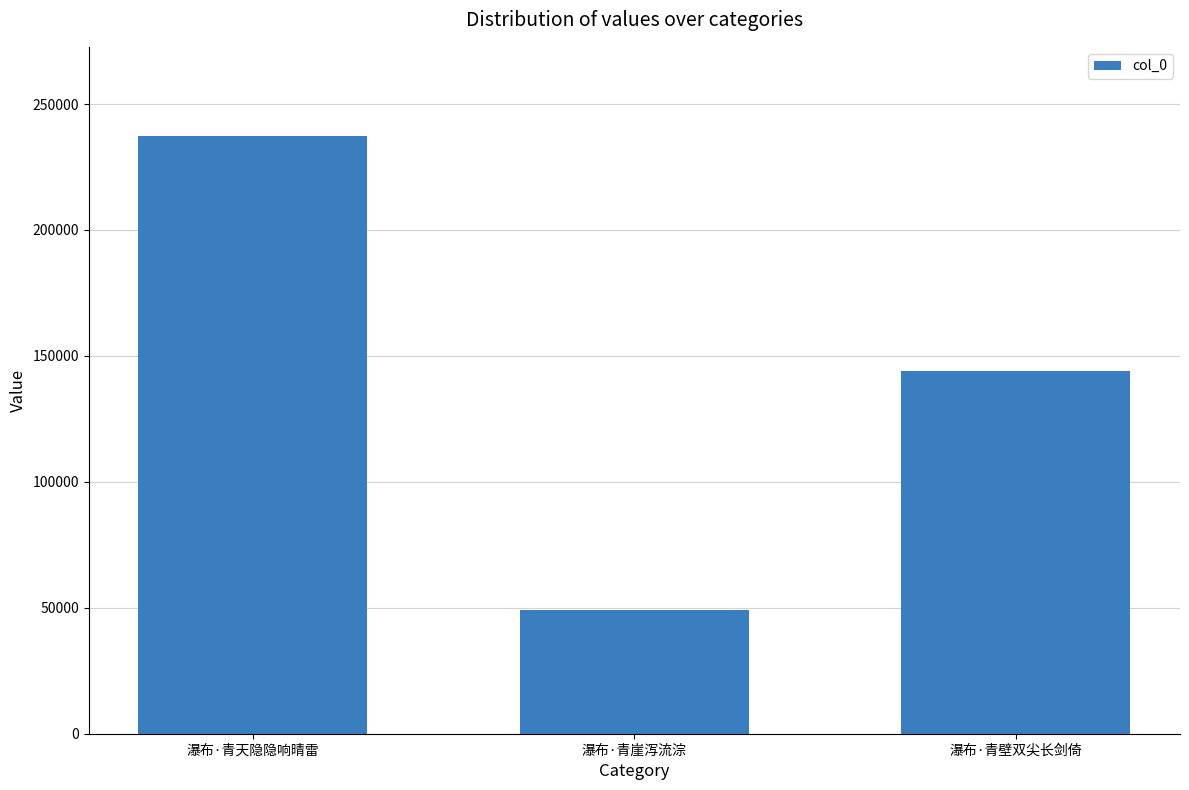

Is it true that the value at 瀑布·青壁双尖长剑倚 is 144136?

True